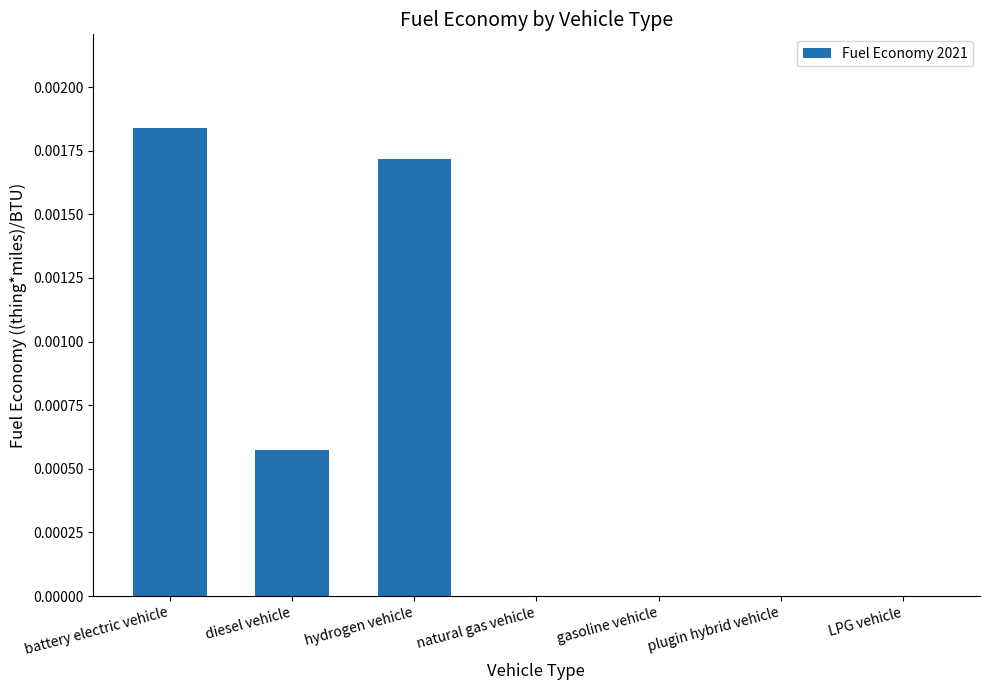

At which category does the chart reach its peak across all series?

battery electric vehicle